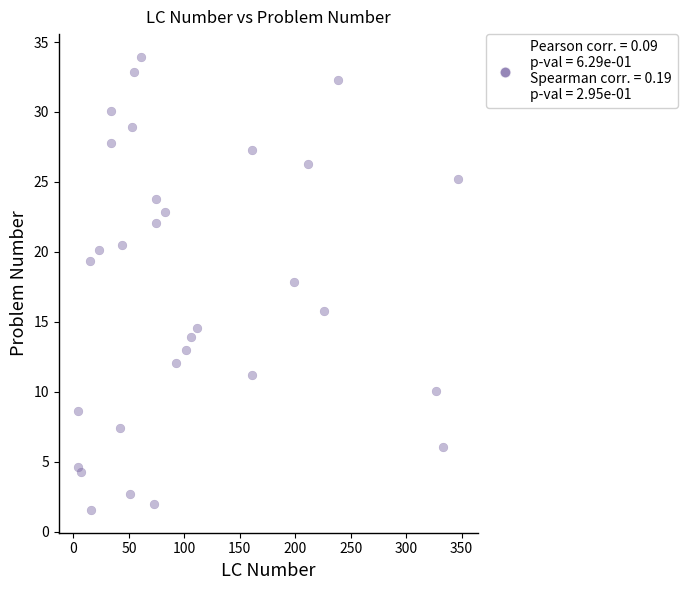

What is the range of Y values (max minus min)?

32.4